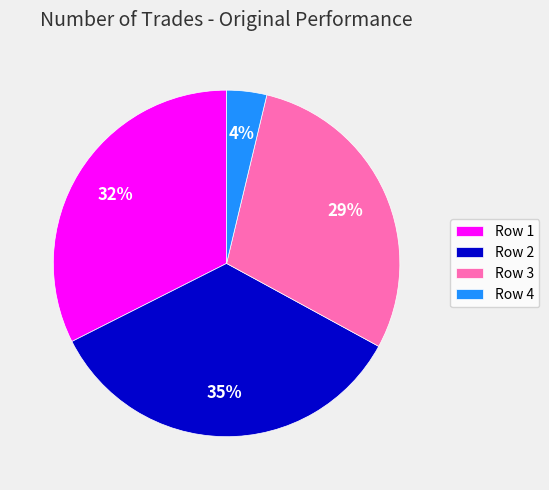

Between Row 3 and Row 1, which is larger?

Row 1